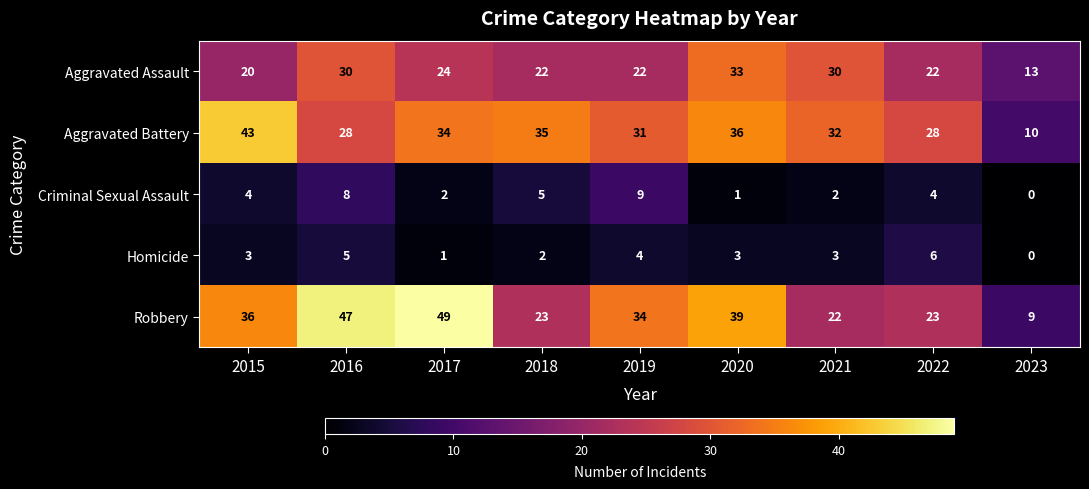

Count the number of data series in this chart.

5